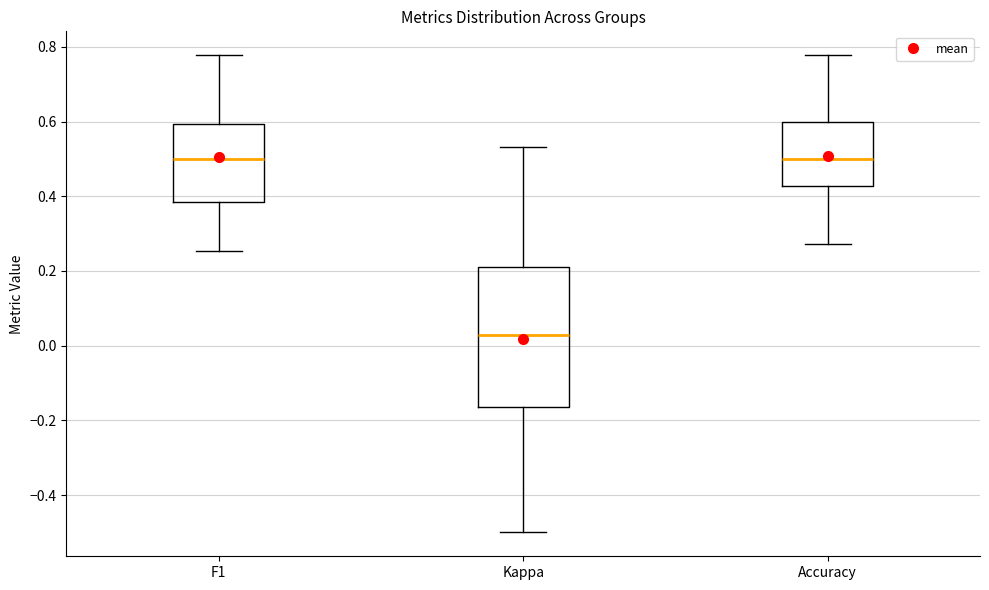

Reading left to right, read every box against the y-axis: the position of its median line, the range the box covers, and the ends of its whiskers. The values are not printed on the chart, so give them approximately, as read against the axis.

F1: median 0.50, box 0.38 to 0.60, whiskers 0.26 to 0.78
Kappa: median 0.02, box -0.16 to 0.22, whiskers -0.50 to 0.54
Accuracy: median 0.50, box 0.42 to 0.60, whiskers 0.28 to 0.78